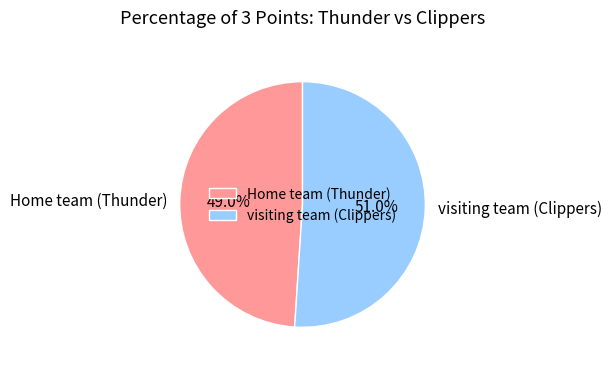

Is the sum of visiting team (Clippers) and Home team (Thunder) greater than half?

Yes